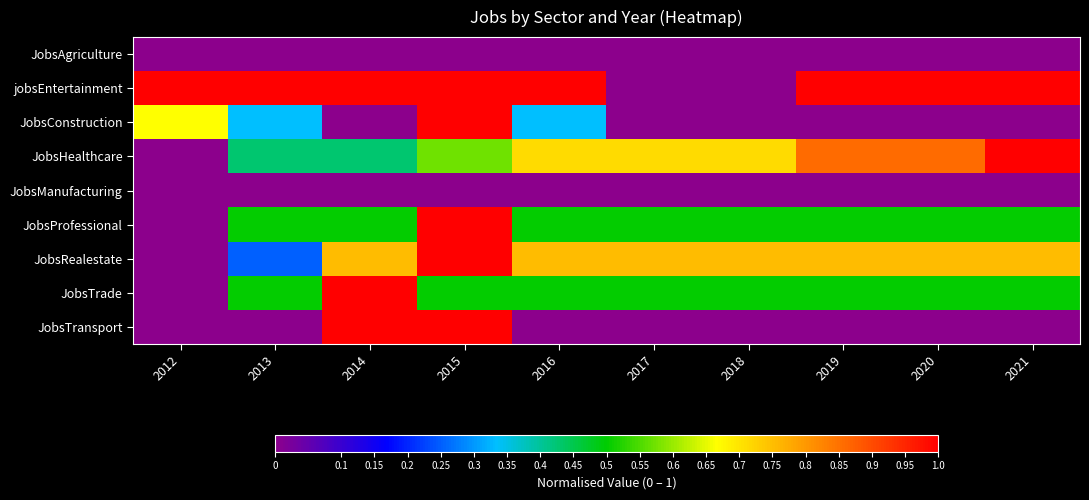

Reading left to right, transcribe all the data shown in this chart.

JobsAgriculture: 2012=0.0	2013=0.0	2014=0.0	2015=0.0	2016=0.0	2017=0.0	2018=0.0	2019=0.0	2020=0.0	2021=0.0
jobsEntertainment: 2012=1.0	2013=1.0	2014=1.0	2015=1.0	2016=1.0	2017=0.0	2018=0.0	2019=1.0	2020=1.0	2021=1.0
JobsConstruction: 2012=0.7	2013=0.3	2014=0.0	2015=1.0	2016=0.3	2017=0.0	2018=0.0	2019=0.0	2020=0.0	2021=0.0
JobsHealthcare: 2012=0.0	2013=0.4	2014=0.4	2015=0.6	2016=0.7	2017=0.7	2018=0.7	2019=0.9	2020=0.9	2021=1.0
JobsManufacturing: 2012=0.0	2013=0.0	2014=0.0	2015=0.0	2016=0.0	2017=0.0	2018=0.0	2019=0.0	2020=0.0	2021=0.0
JobsProfessional: 2012=0.0	2013=0.5	2014=0.5	2015=1.0	2016=0.5	2017=0.5	2018=0.5	2019=0.5	2020=0.5	2021=0.5
JobsRealestate: 2012=0.0	2013=0.2	2014=0.8	2015=1.0	2016=0.8	2017=0.8	2018=0.8	2019=0.8	2020=0.8	2021=0.8
JobsTrade: 2012=0.0	2013=0.5	2014=1.0	2015=0.5	2016=0.5	2017=0.5	2018=0.5	2019=0.5	2020=0.5	2021=0.5
JobsTransport: 2012=0.0	2013=0.0	2014=1.0	2015=1.0	2016=0.0	2017=0.0	2018=0.0	2019=0.0	2020=0.0	2021=0.0